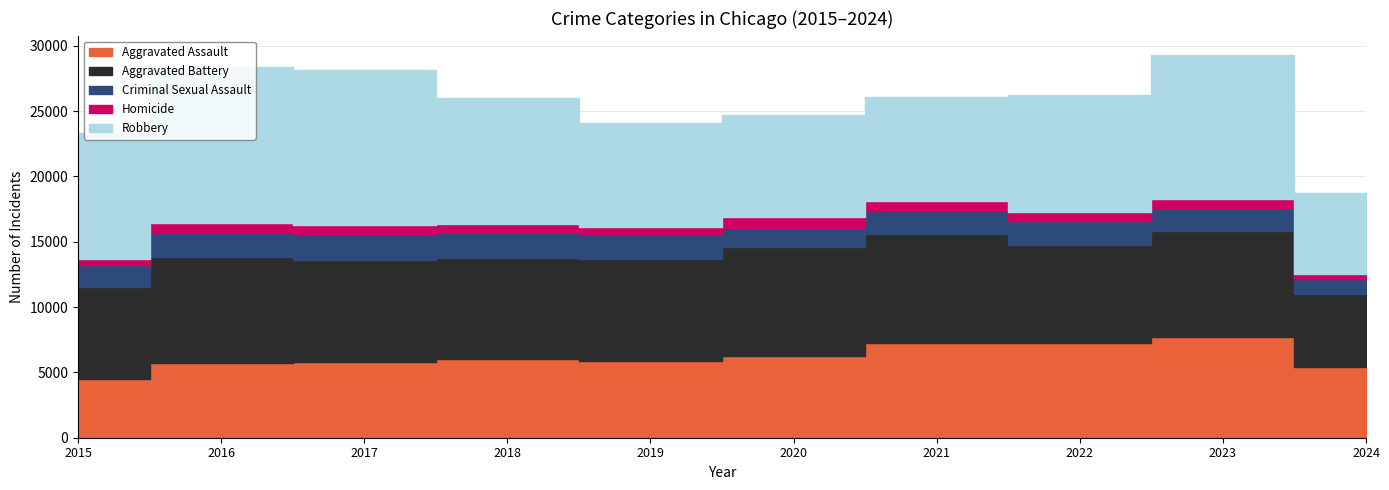

True or false: Robbery has a value of 2612 at 2016.

False